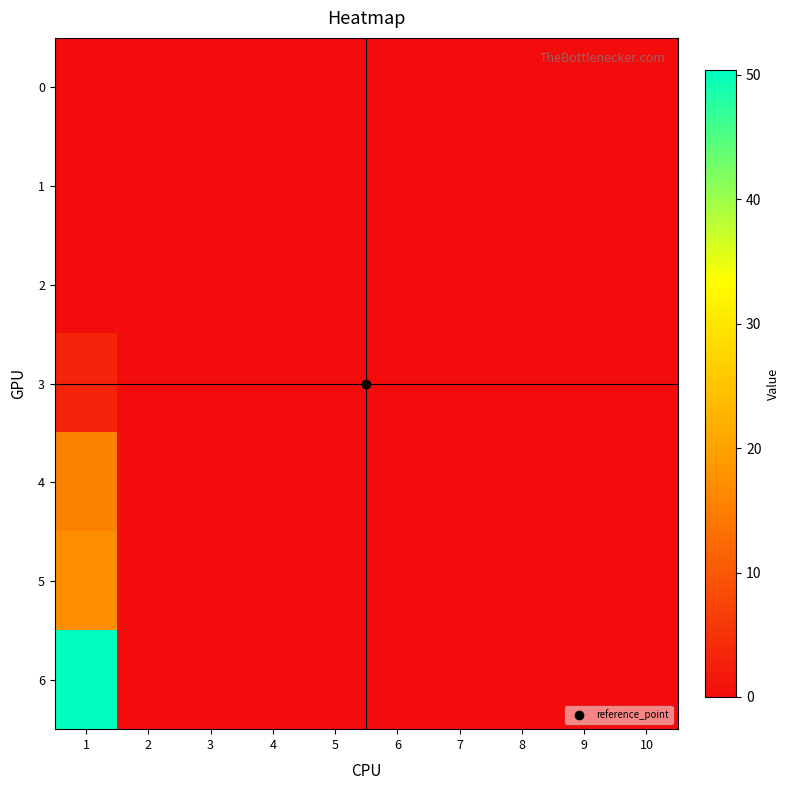

Which category has the highest value across all series?

1